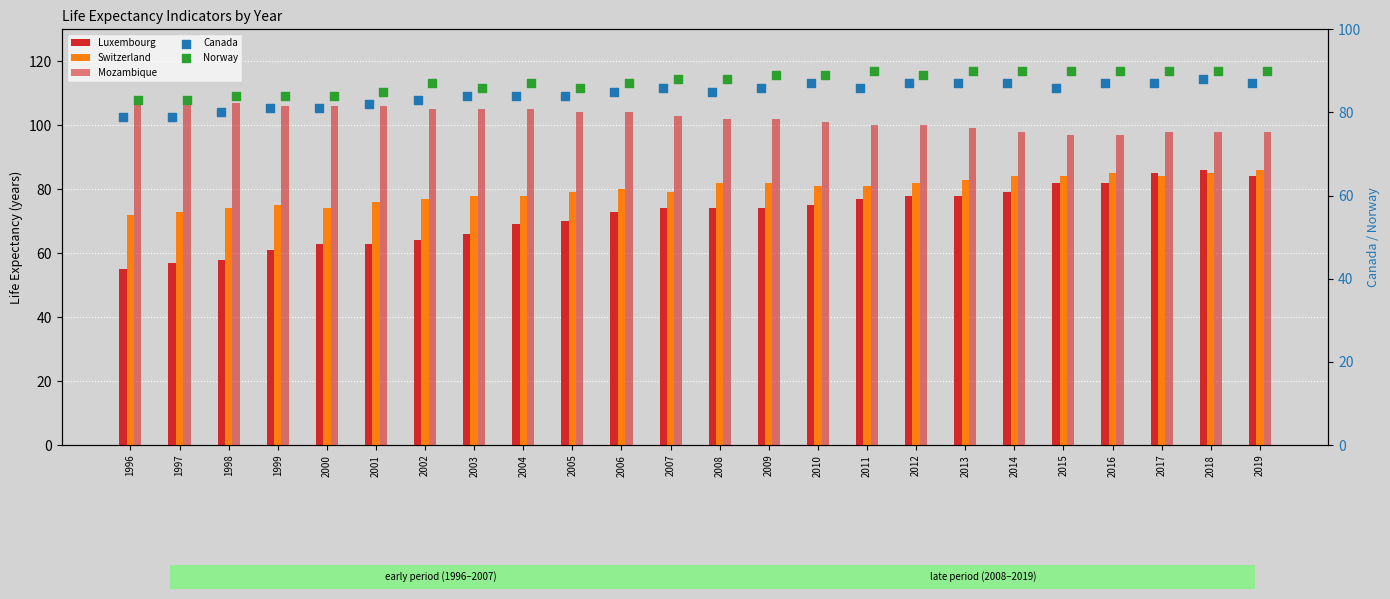

Which series reaches the maximum Y coordinate?

Mozambique